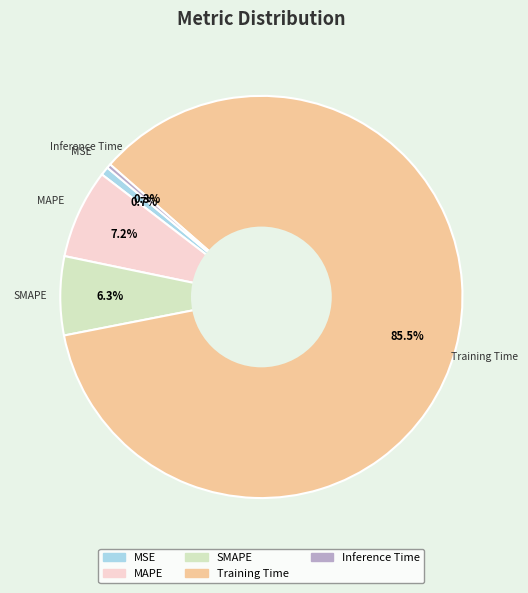

How many slices are in this pie chart?

5